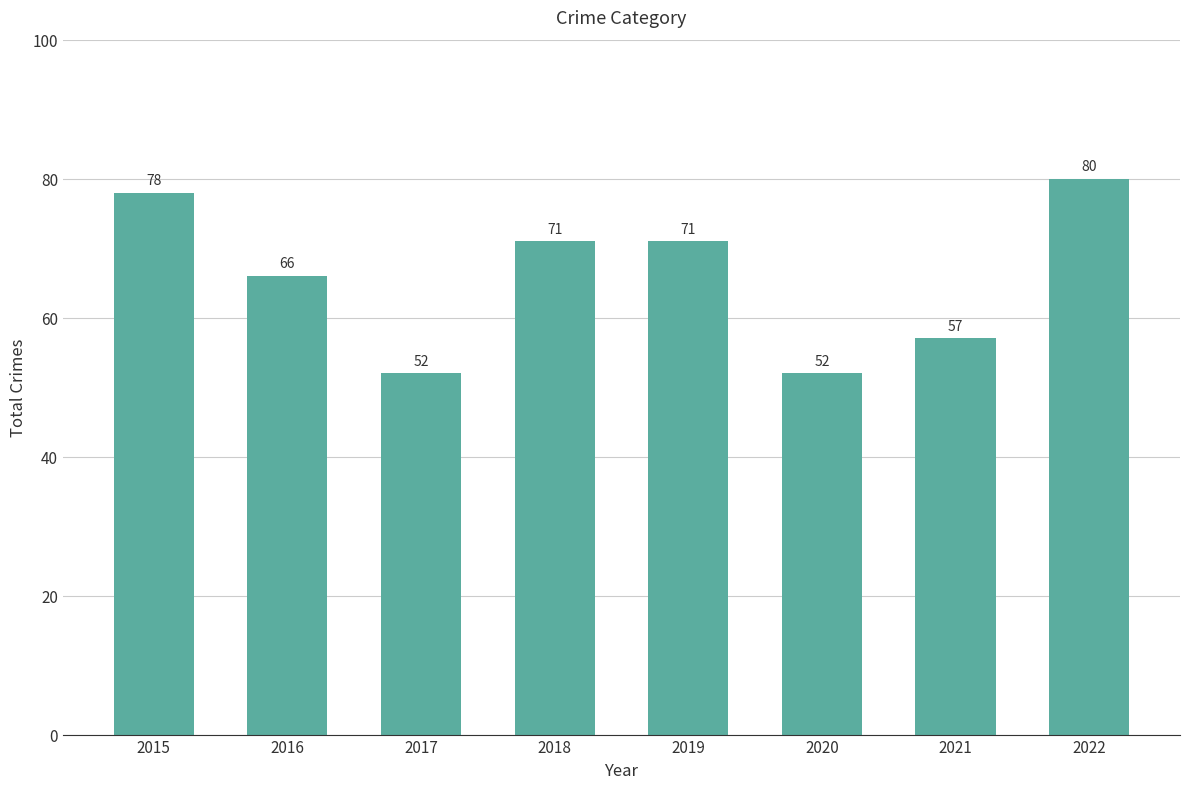

Reading left to right, extract all data points from this chart.

78	66	52	71	71	52	57	80